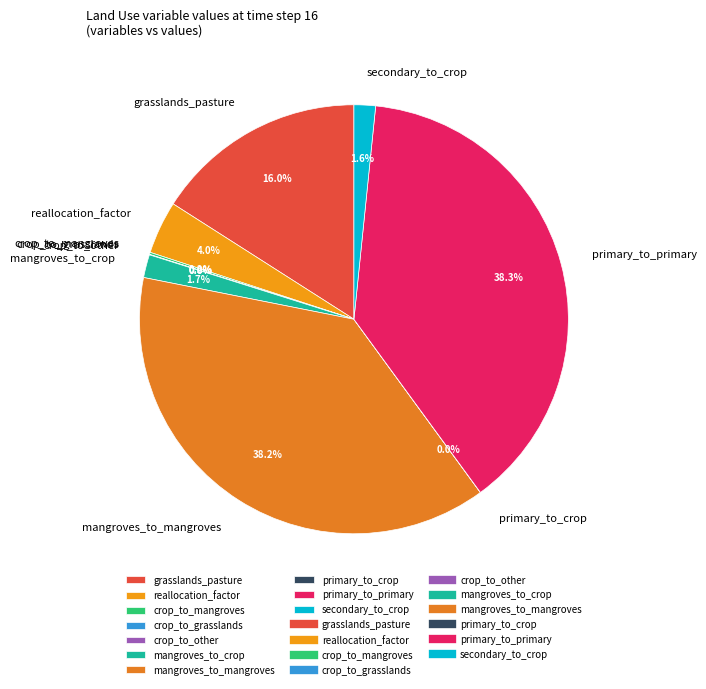

Approximately how many times larger is the value at reallocation_factor compared to secondary_to_crop?

2.5